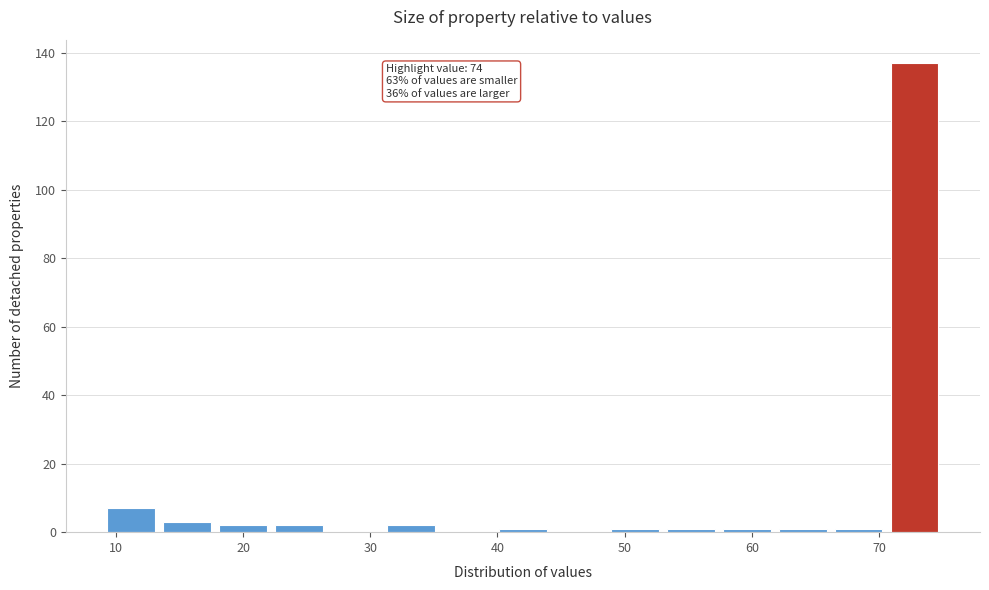

Which range on the x-axis has the tallest bar?

70.6 to 75.0